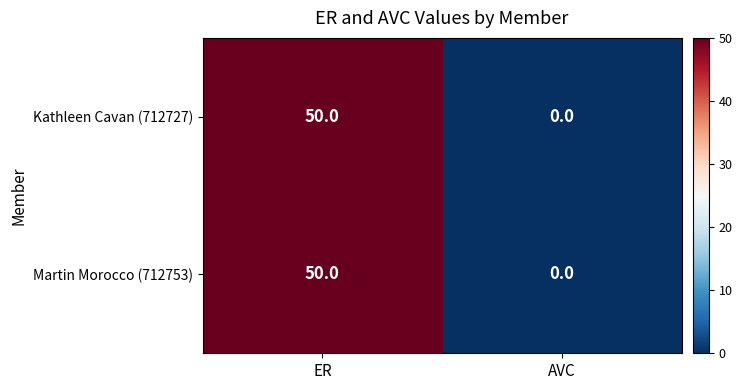

At which category does the chart reach its minimum across all series?

AVC